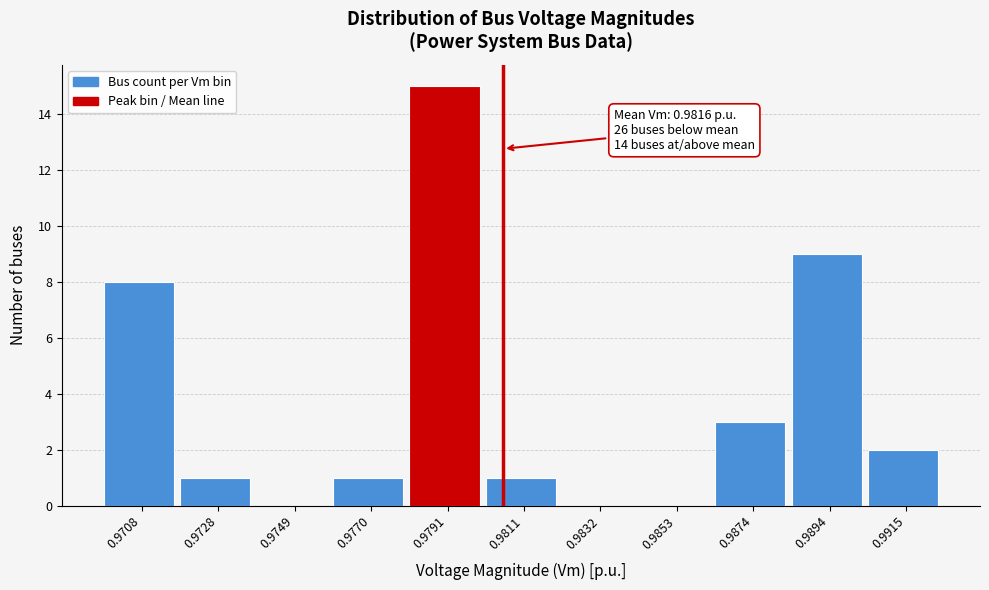

Reading left to right, list all the values displayed in this chart.

0.9708=8	0.9728=1	0.9749=0	0.9770=1	0.9791=15	0.9811=1	0.9832=0	0.9853=0	0.9874=3	0.9894=9	0.9915=2